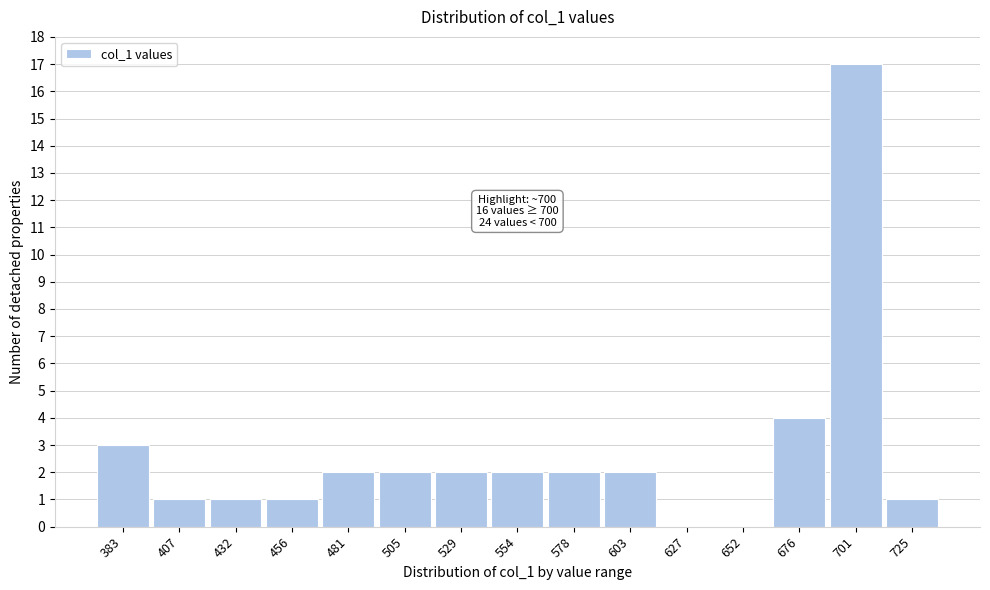

Which range on the x-axis has the tallest bar?

690 to 715